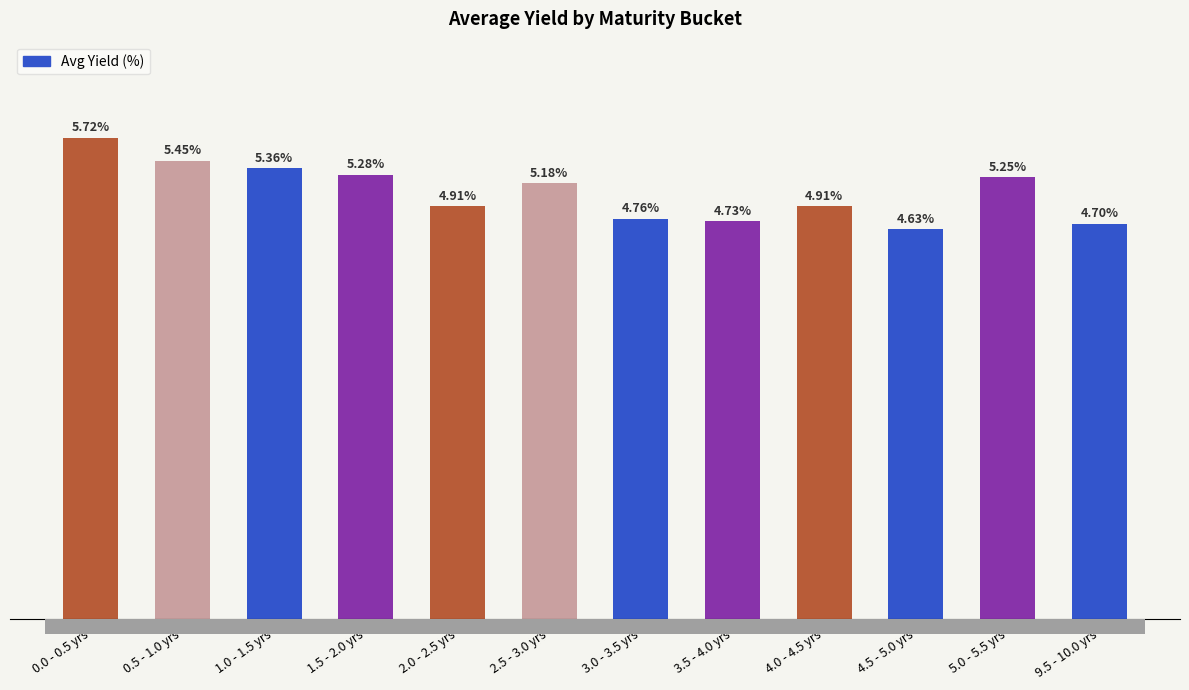

Which has a higher value, 1.0 - 1.5 yrs or 1.5 - 2.0 yrs?

1.0 - 1.5 yrs